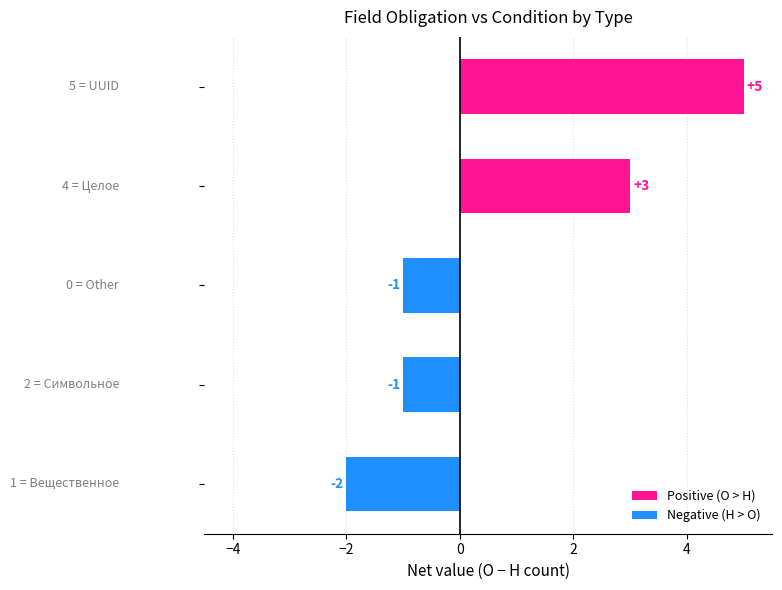

How many positive values are there?

2